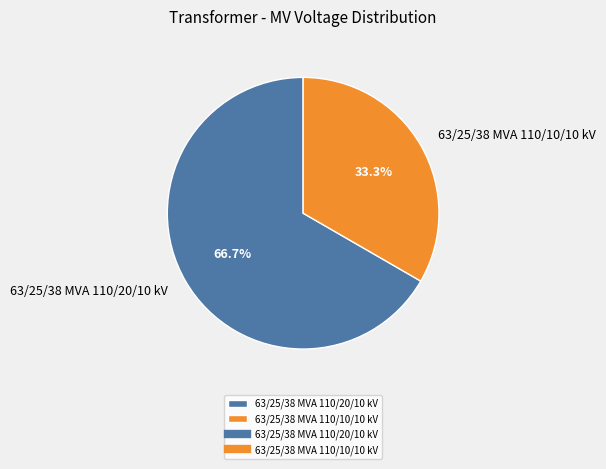

What is the smallest slice in the pie chart?

63/25/38 MVA 110/10/10 kV